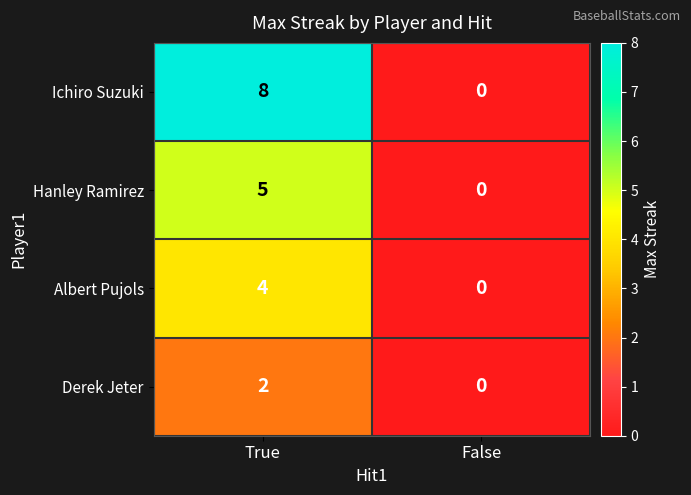

The Derek Jeter series shows 1 at True. True or false?

False